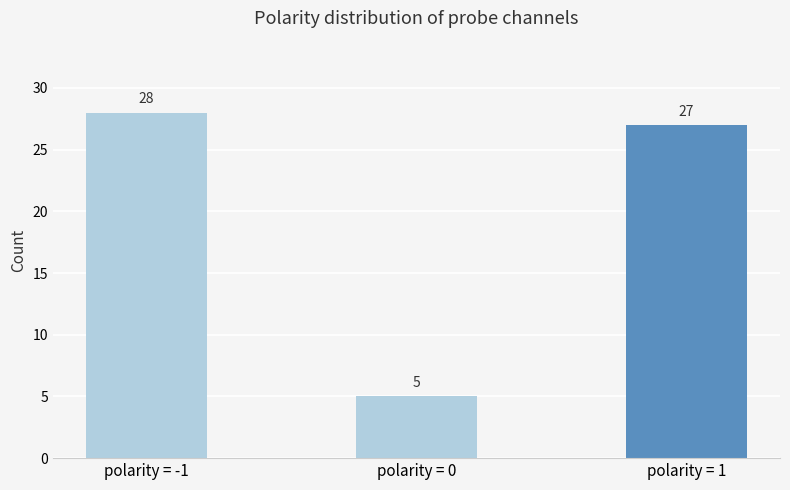

How many bars are there in total?

3